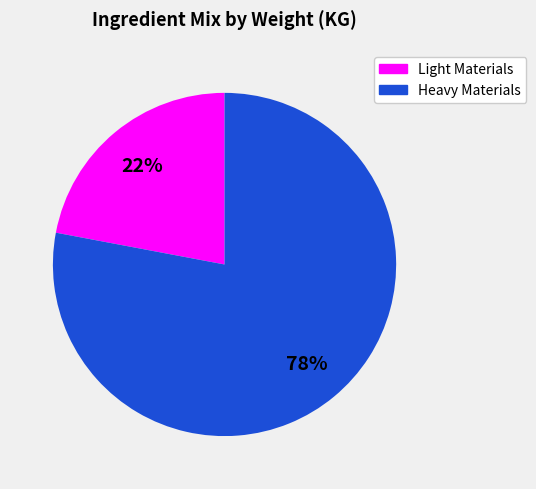

To the nearest percent, what is the difference between the largest and smallest slice percentages?

56%